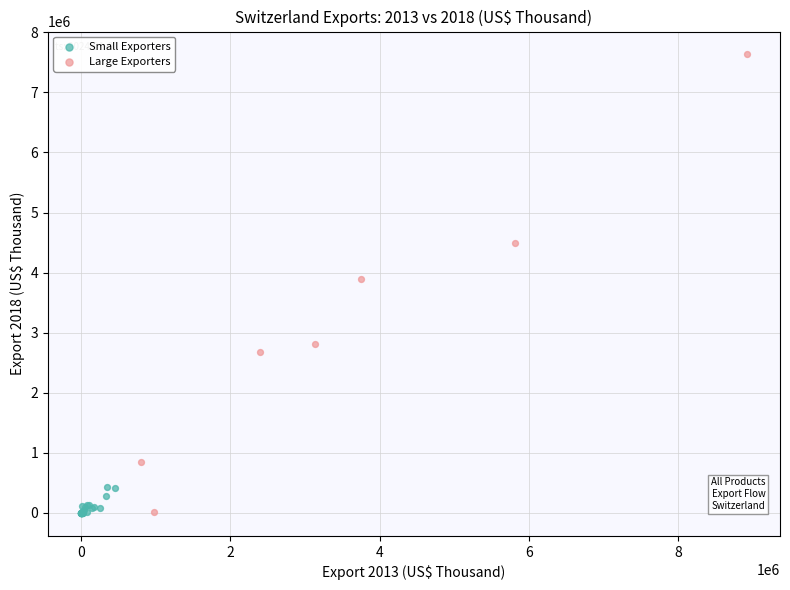

Which series has the largest Y range (max minus min)?

Large Exporters